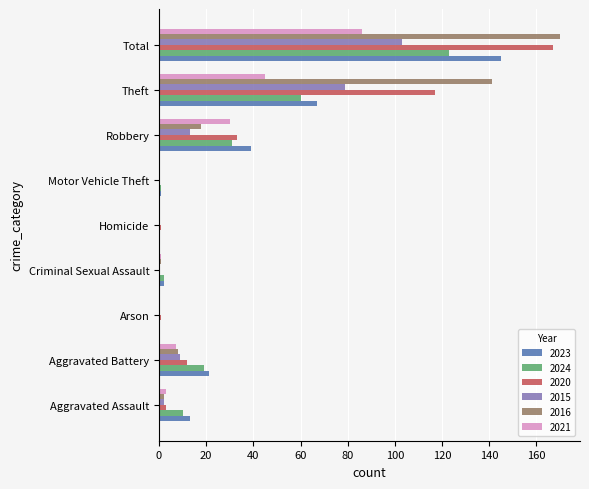

Which category has the highest value in the 2021 series?

Total